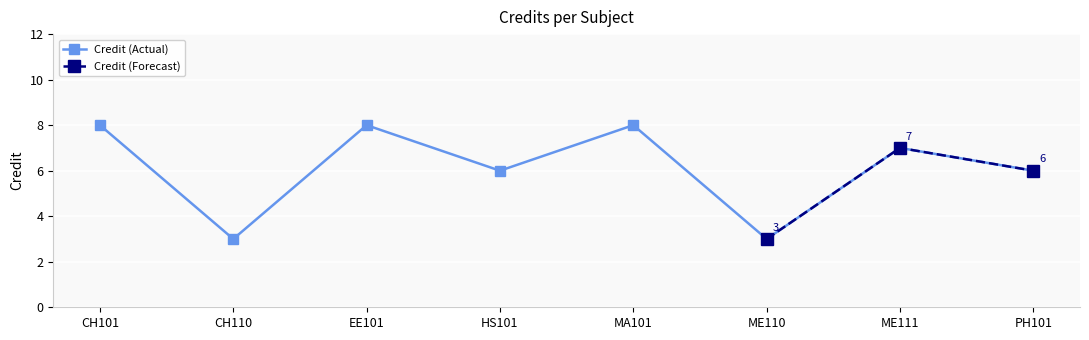

What is the label of the 1st point from the right?

PH101